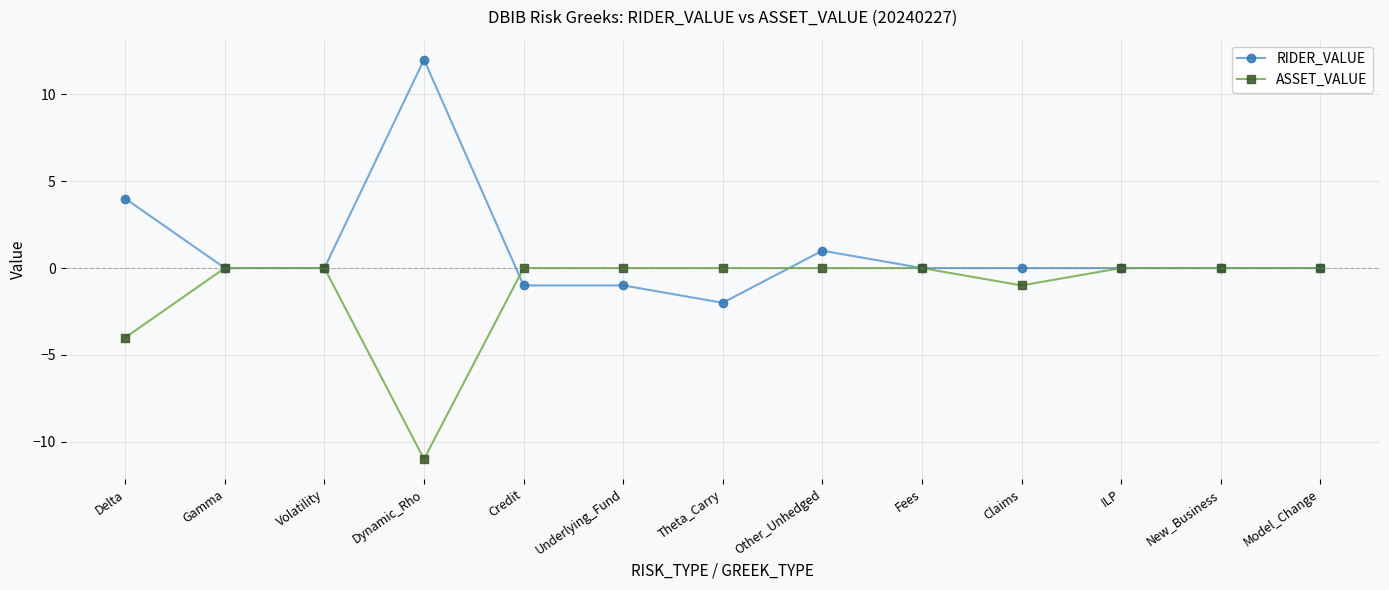

True or false: RIDER_VALUE has a value of -9 at ILP.

False